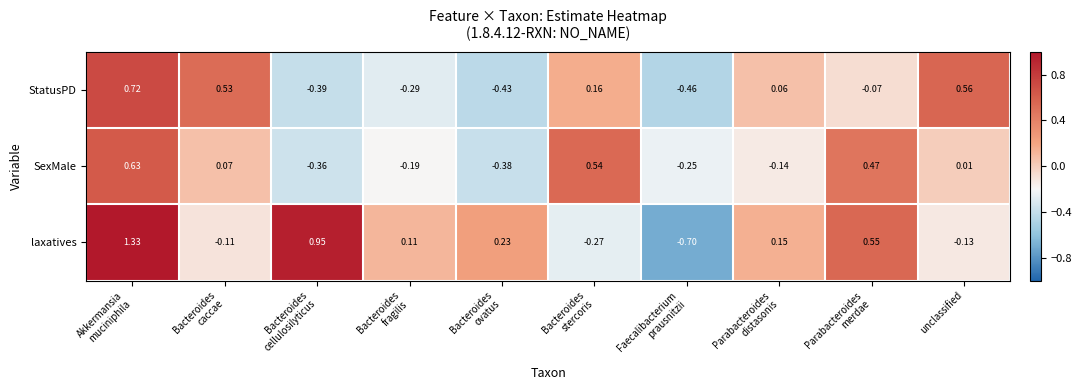

How many series are shown in this chart?

3